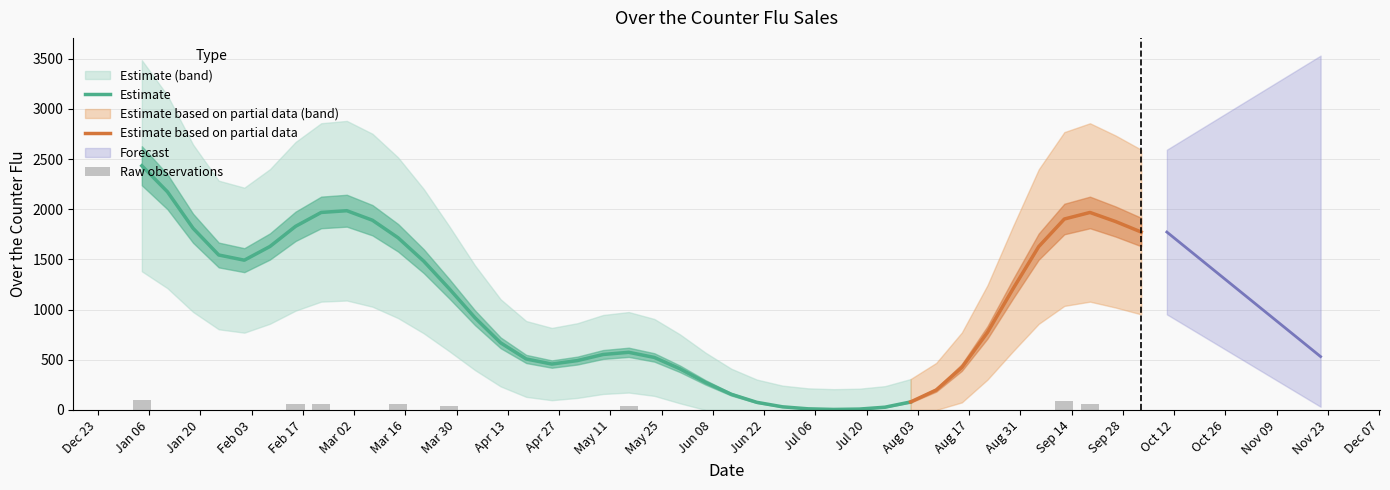

What is the difference between the maximum and minimum values?

96.0